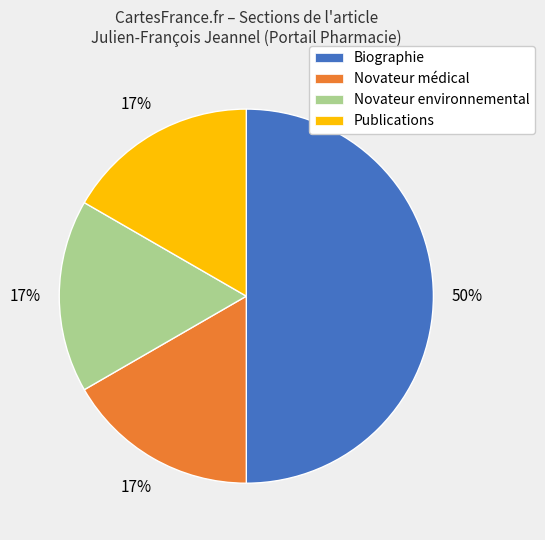

What is the largest slice in the pie chart?

Biographie